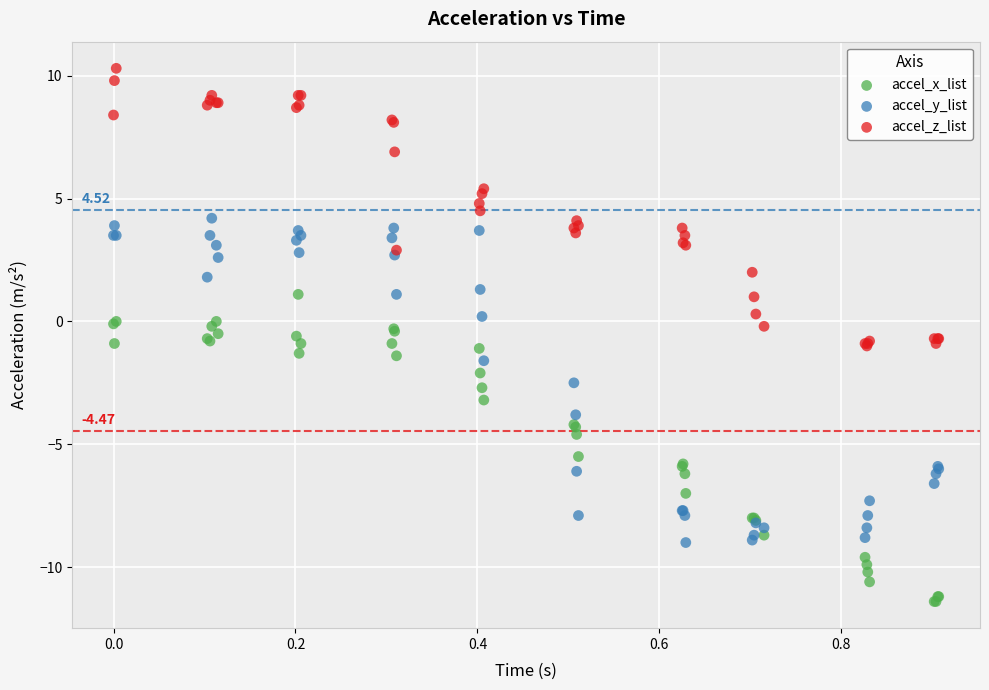

What are all the series names shown in the legend?

accel_x_list, accel_y_list, accel_z_list